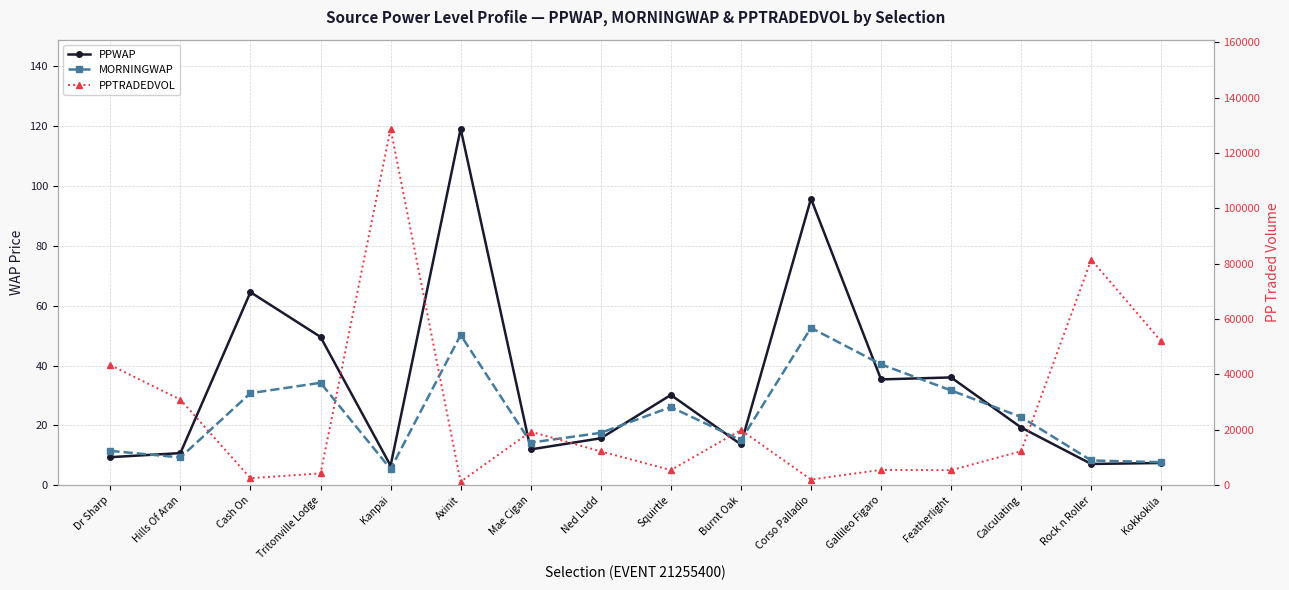

True or false: PPTRADEDVOL and MORNINGWAP intersect in this chart.

False